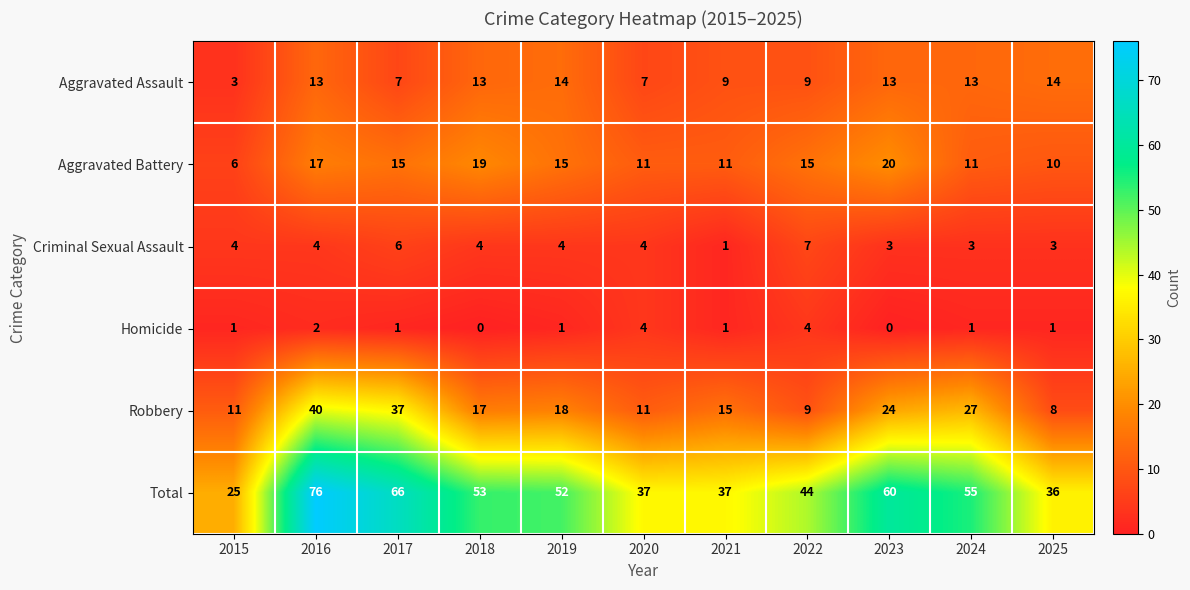

The value of Homicide at 2022 is 1. True or false?

False